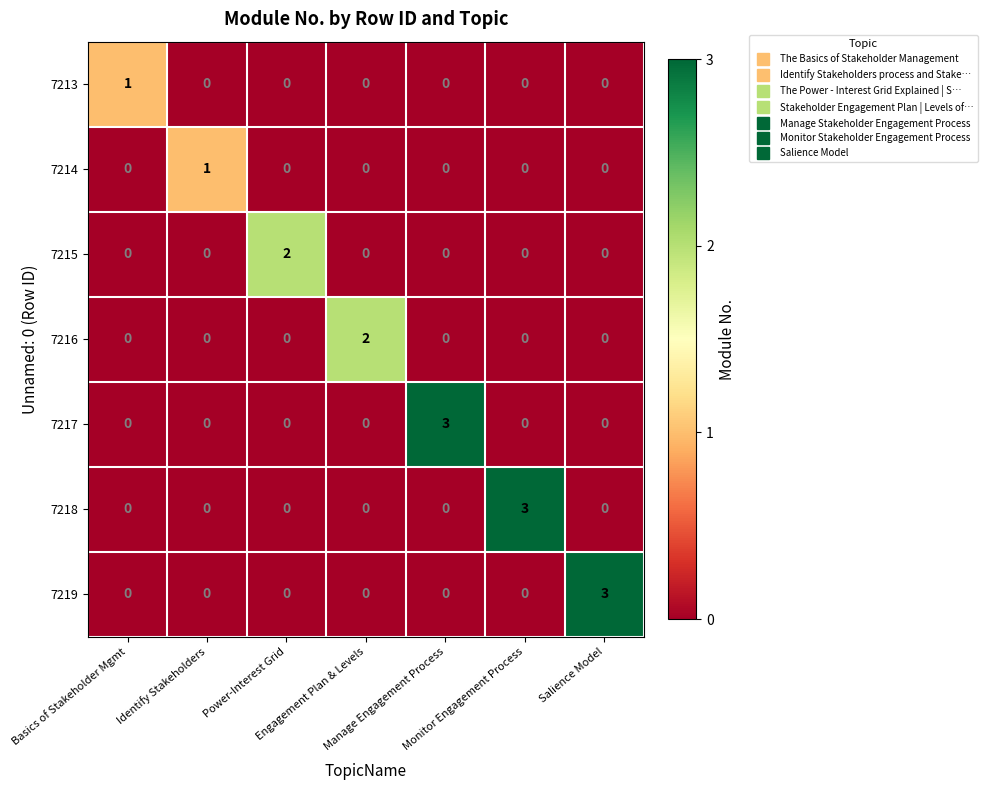

How many 7215 values are between 0 and 1?

6